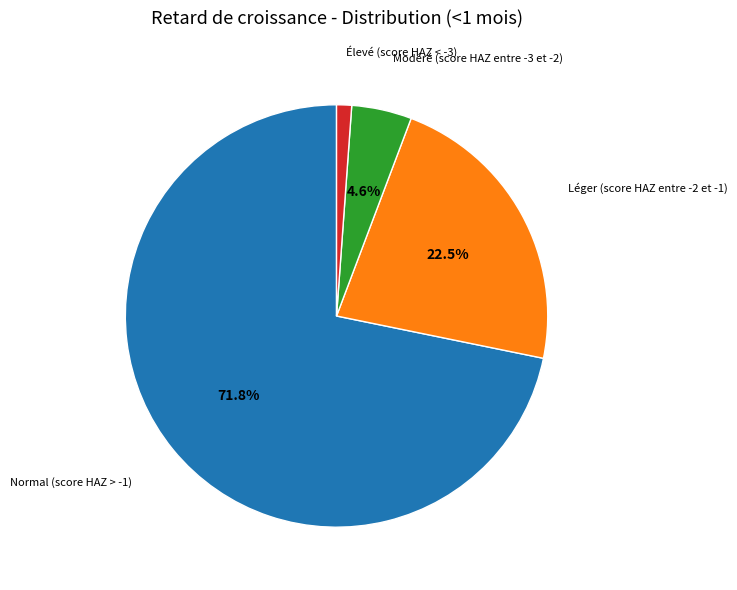

Does any single category account for the majority?

Yes